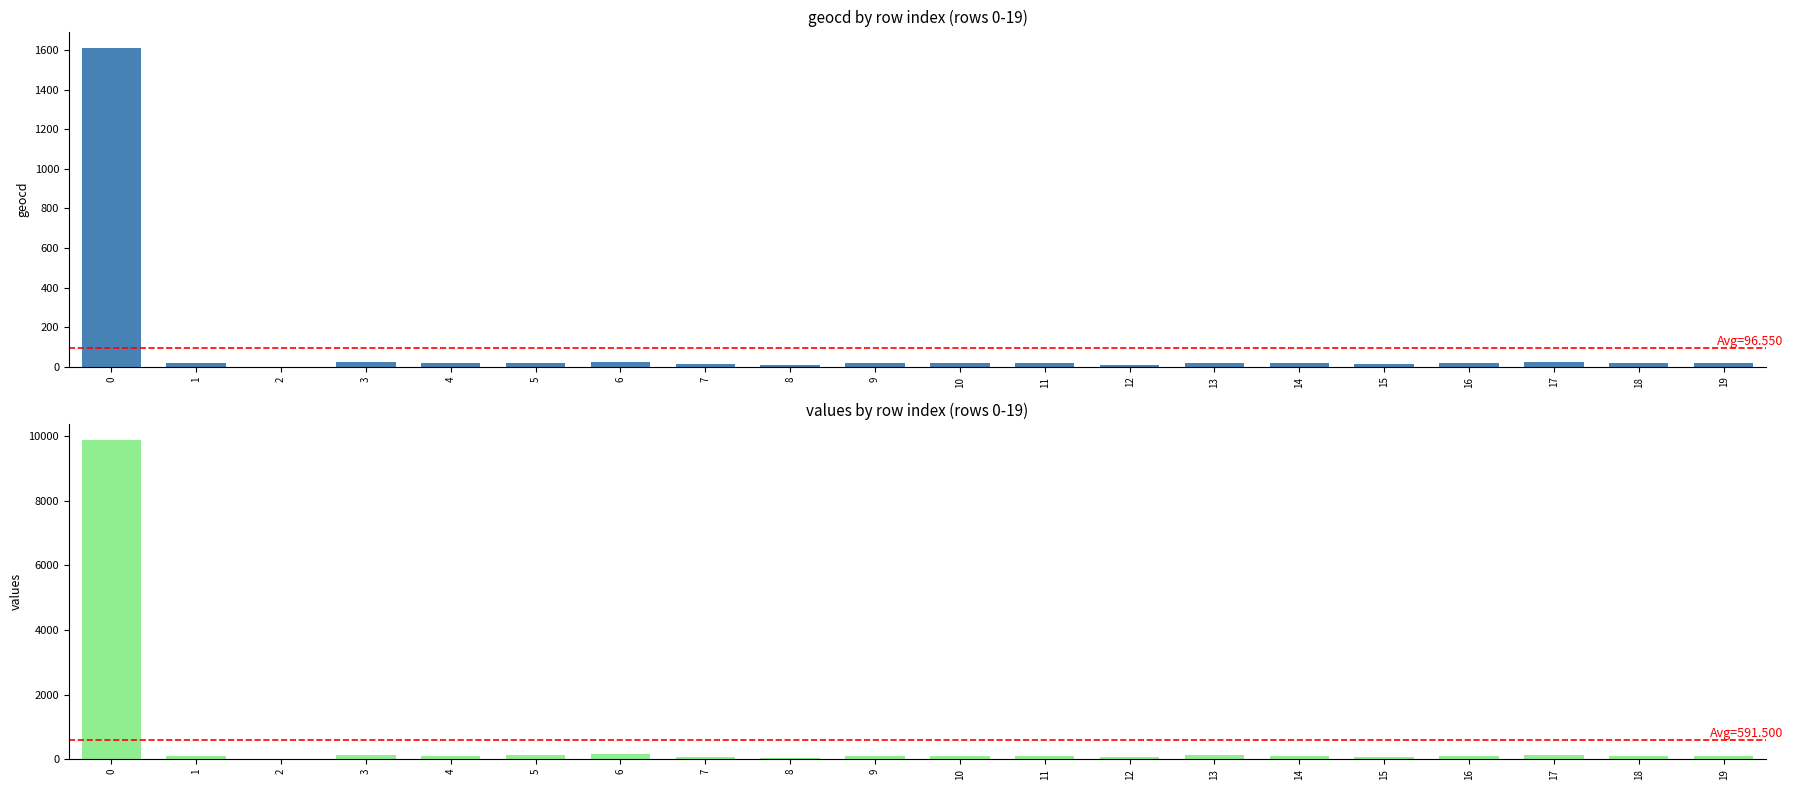

Rank the series by their average value, from highest to lowest.

values, geocd